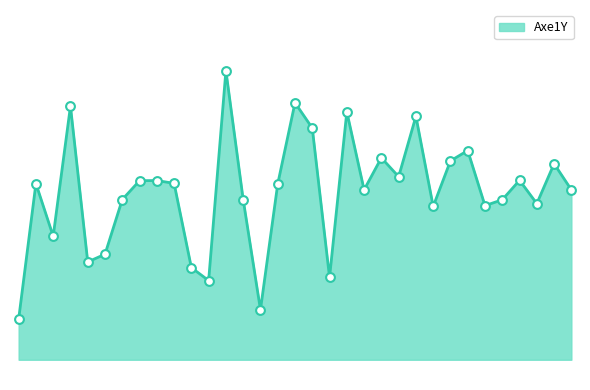

Which has a higher value, 5 or 7?

7